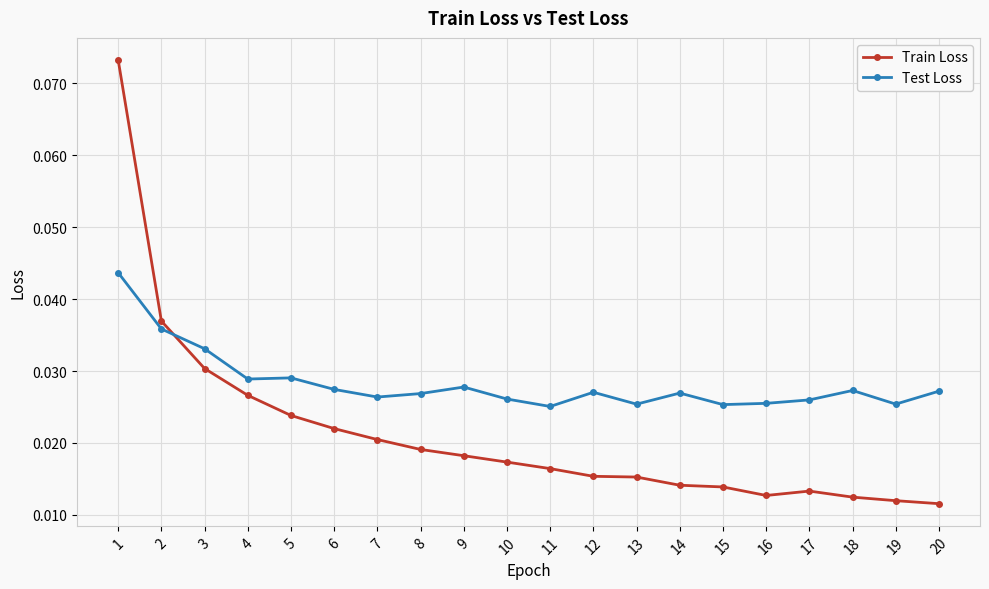

At how many categories does at least one series exceed 0?

20